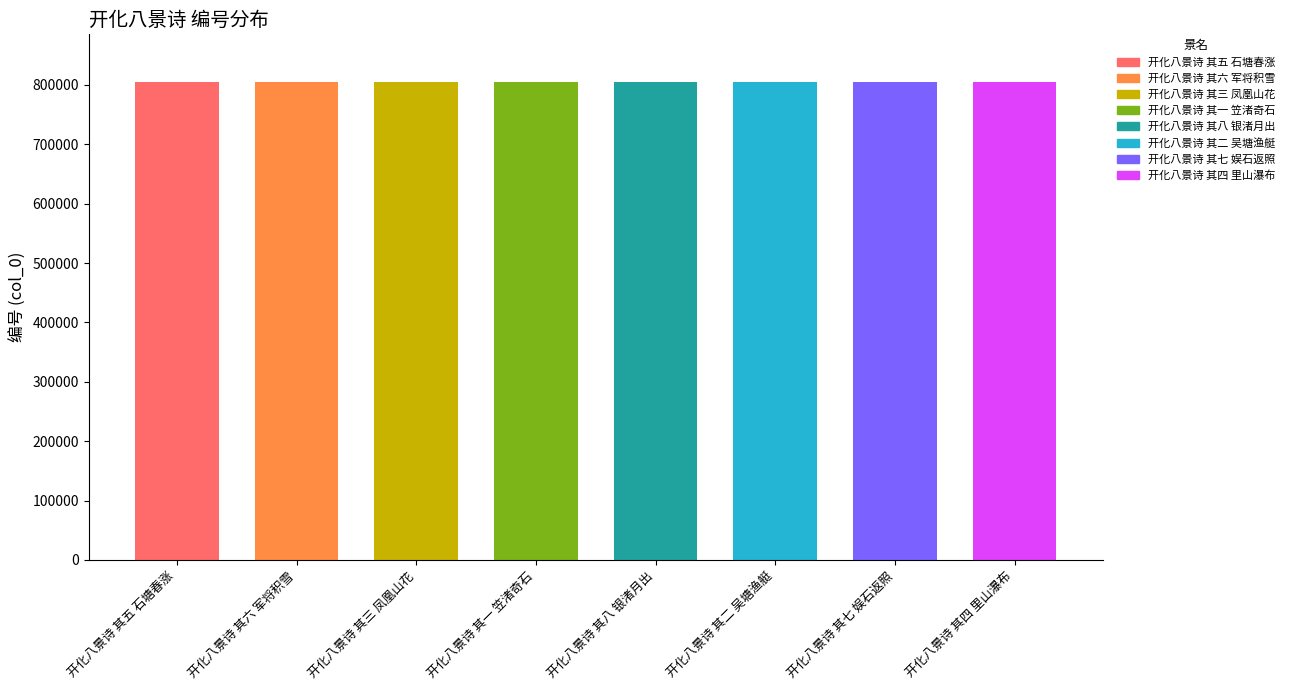

At which category does the chart reach its peak across all series?

开化八景诗 其八 银渚月出